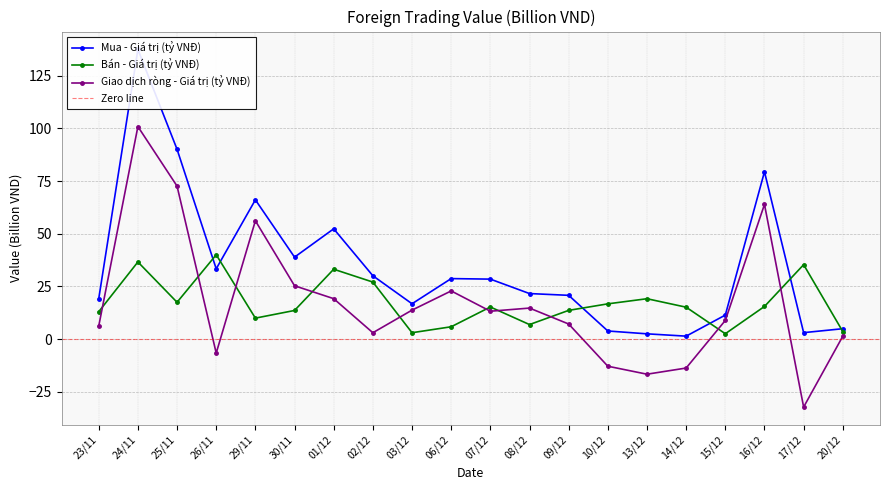

What value does the Bán - Giá trị (tỷ VNĐ) series have at 25/11?

17.5